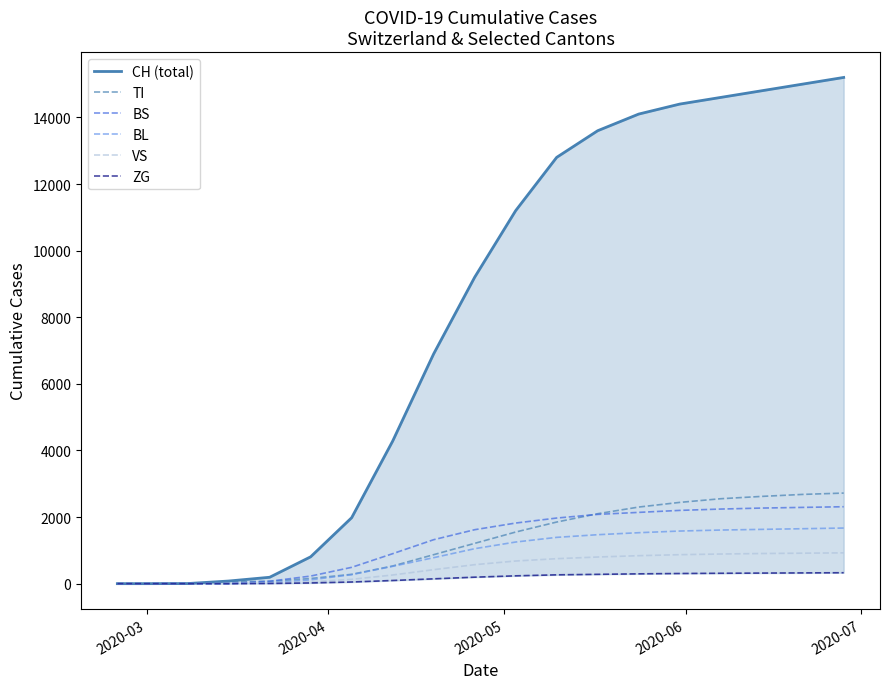

What is the value of the ZG point at the 13th from the left?

280